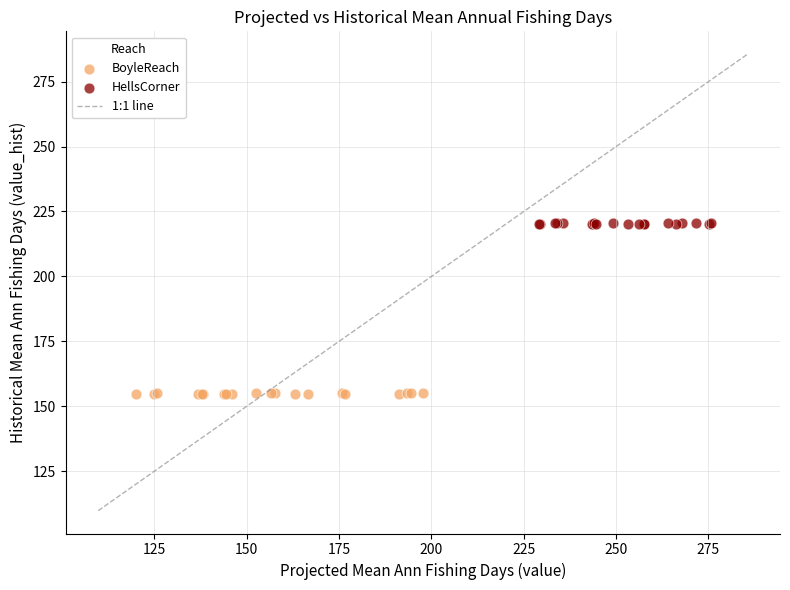

Which series contains the lowest Y value?

BoyleReach